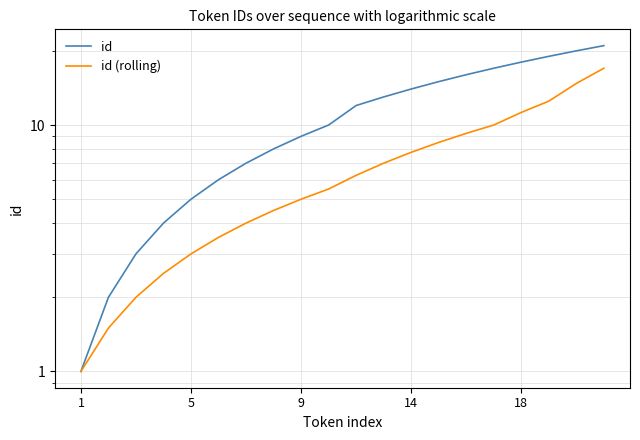

True or false: id and id (rolling) intersect in this chart.

False